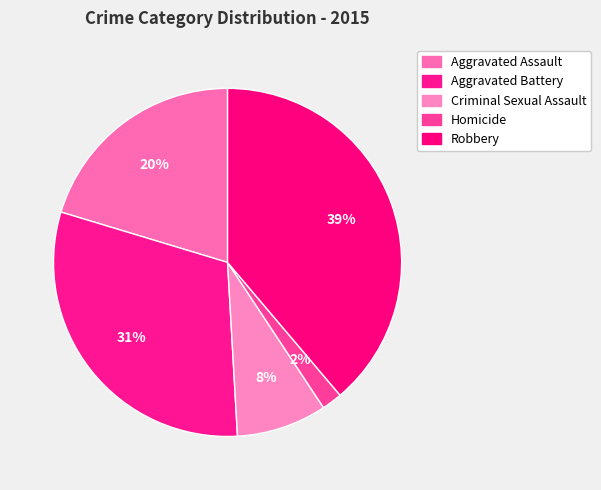

How many segments does this pie chart have?

5